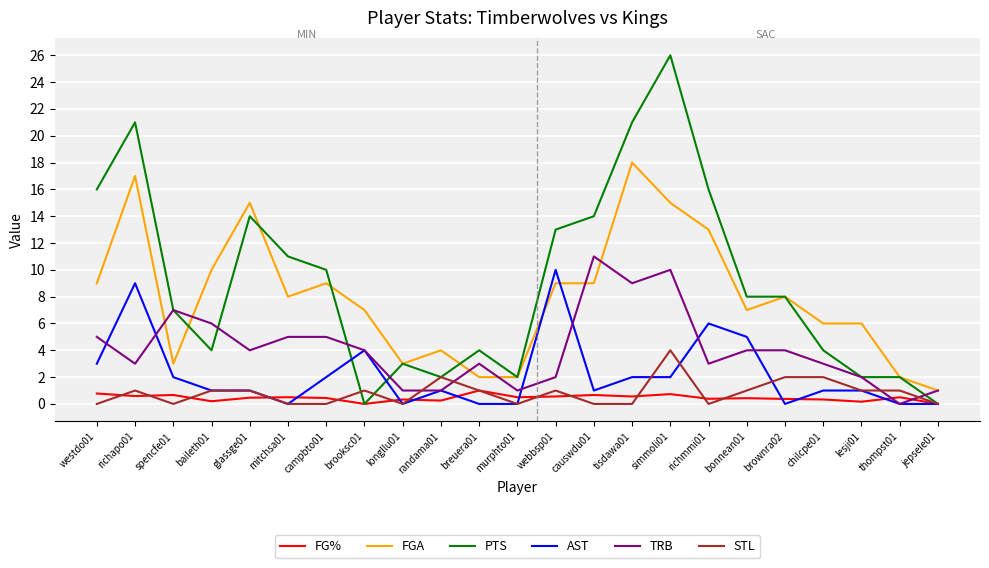

Which series has the widest spread of values?

PTS